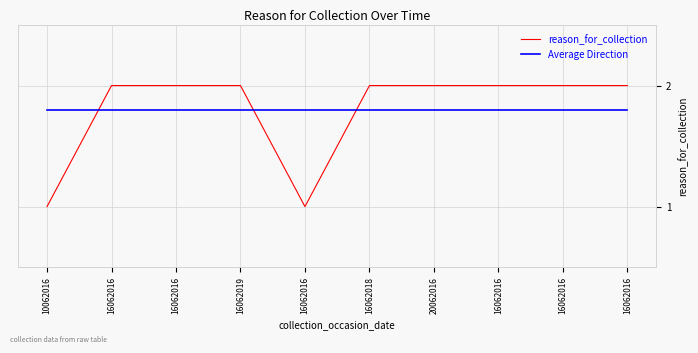

At which category is the sum across all series the highest?

16062016